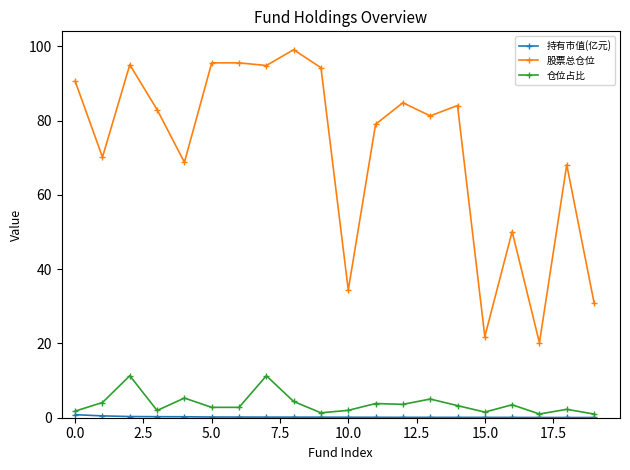

True or false: 仓位占比 and 股票总仓位 intersect in this chart.

False